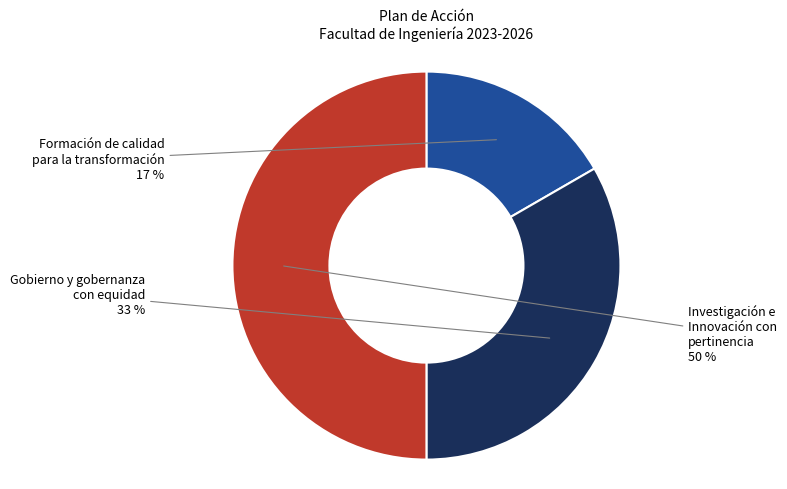

To the nearest percent, what is the average slice percentage?

33%